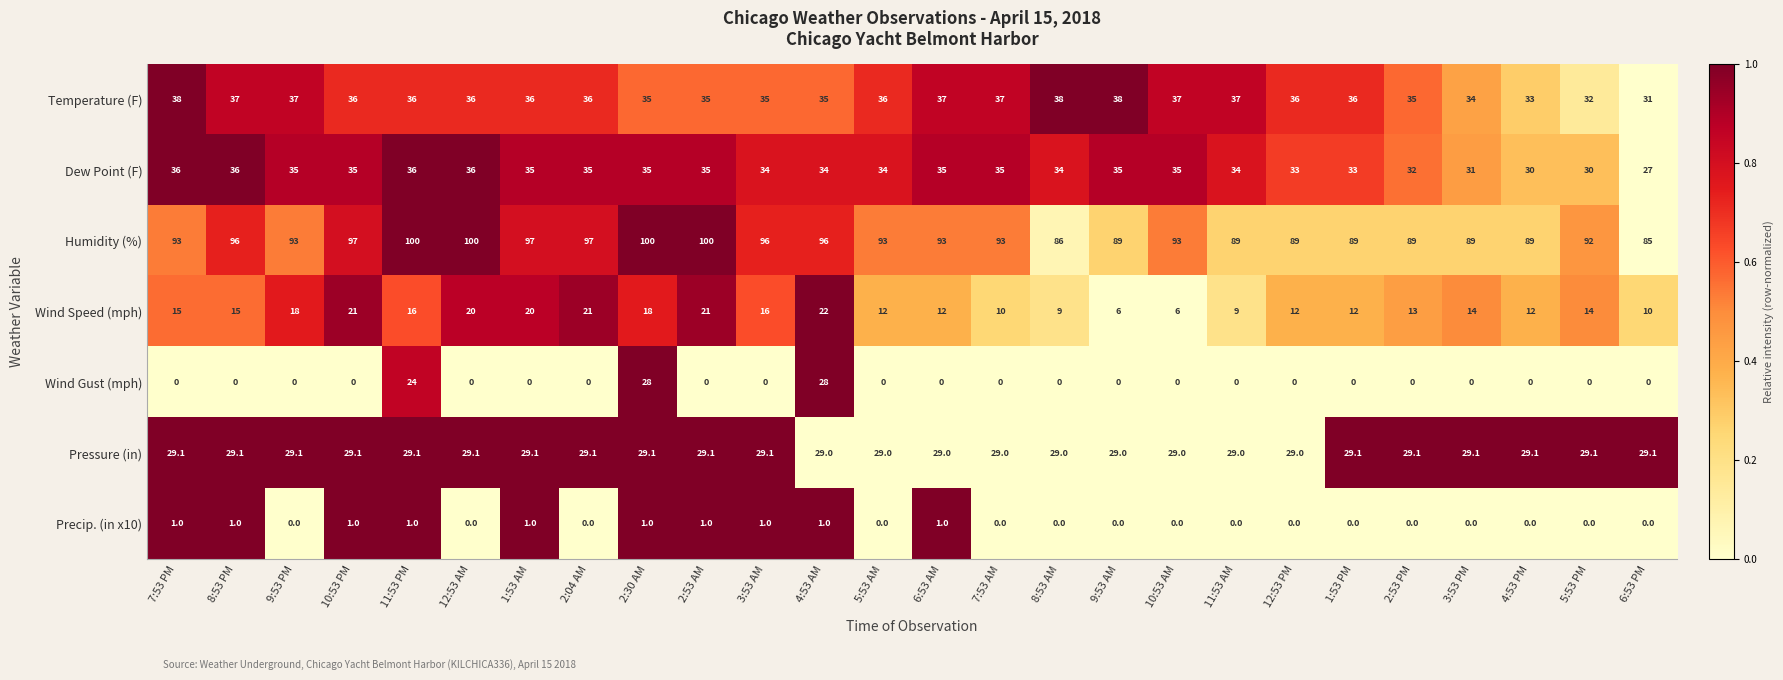

What is the sum of all Temperature (F) values?

929.0